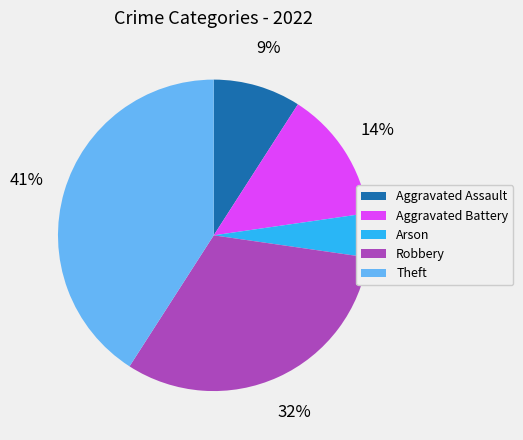

Does any single category account for the majority?

No